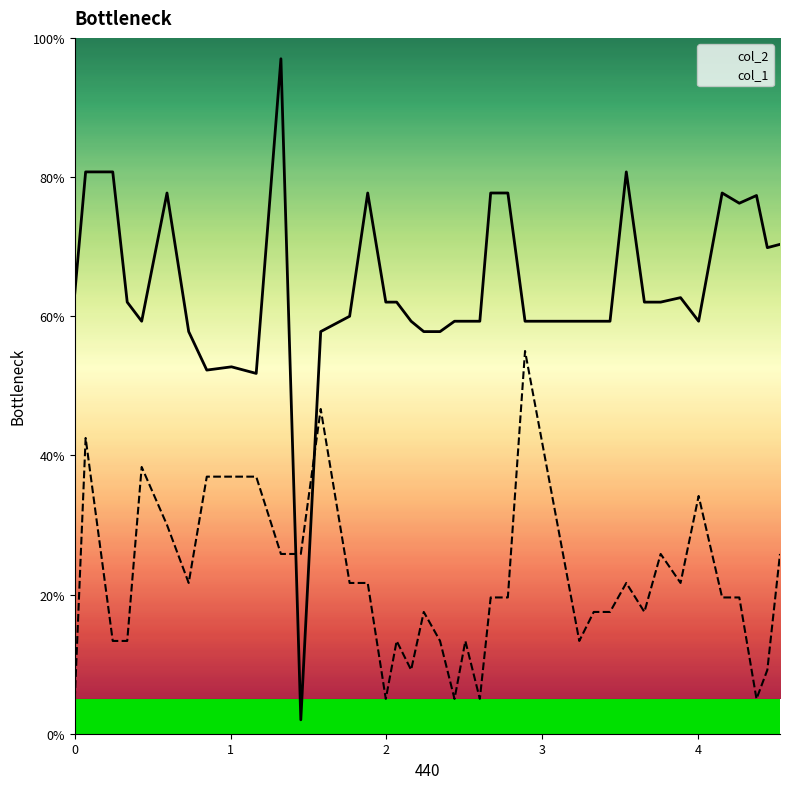

What is the minimum value for col_1?

5.0